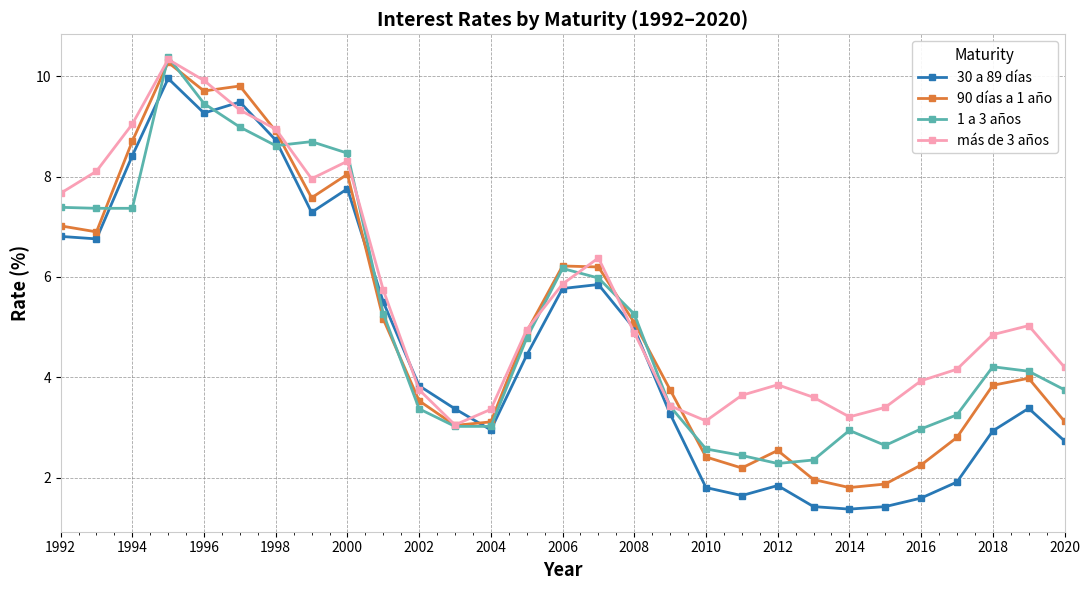

After their last crossing, which series has the higher values: más de 3 años or 30 a 89 días?

más de 3 años